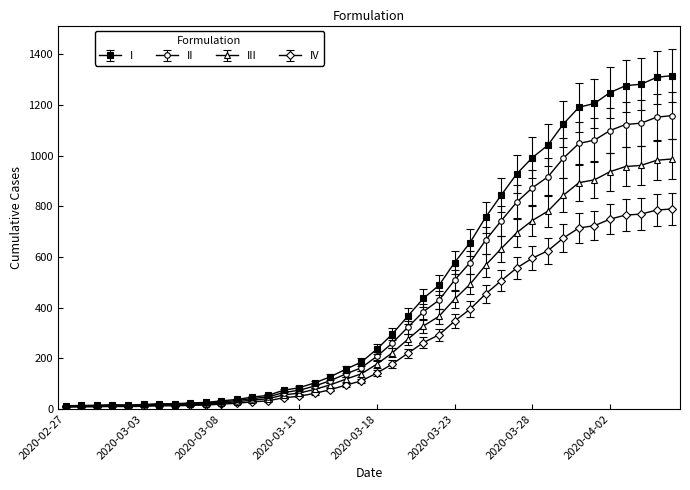

List the series in order of their peak value, highest first.

I, II, III, IV